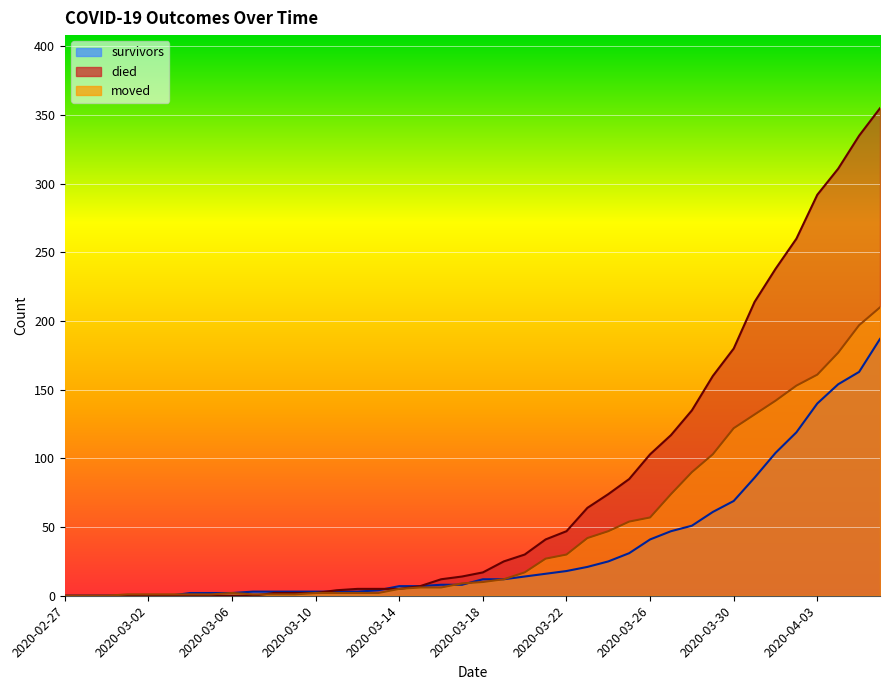

Count the number of categories in the chart.

40